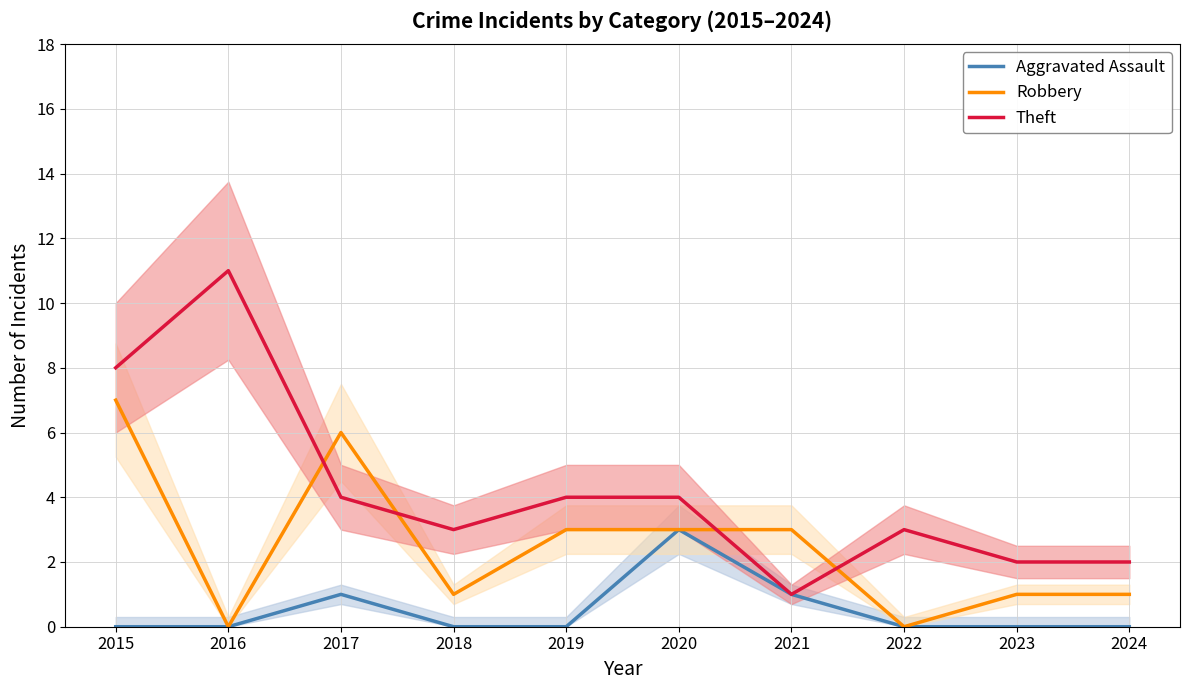

What are all the series names shown in the legend?

Aggravated Assault, Robbery, Theft